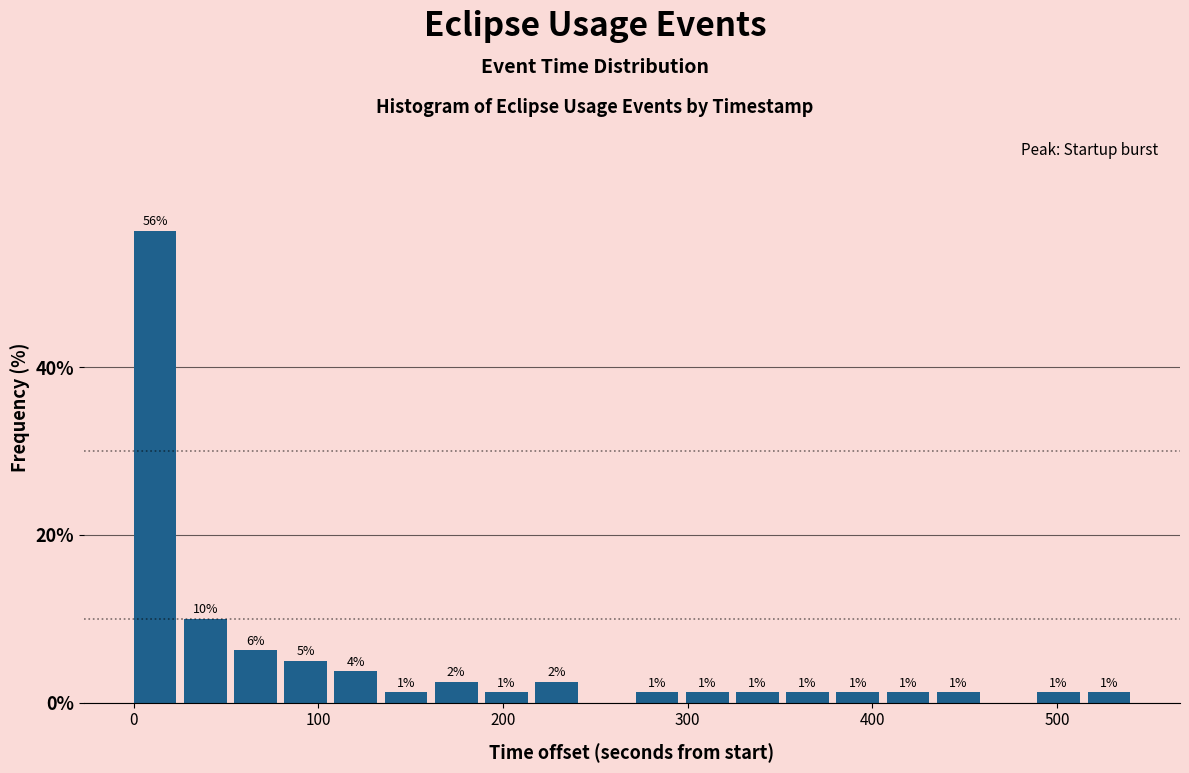

Around what value on the x-axis is the tallest bar? Give the approximate position of its centre, as read against the axis.

10